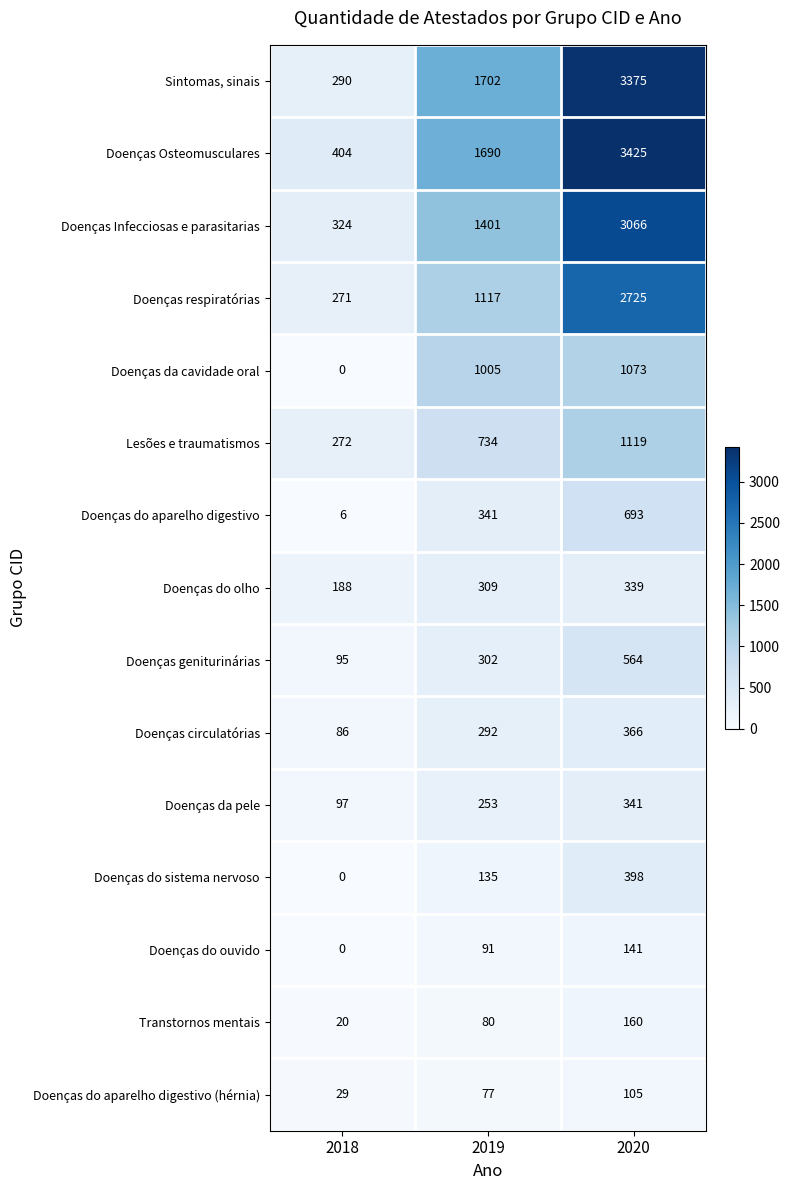

Which label corresponds to the smallest value in the chart?

2018